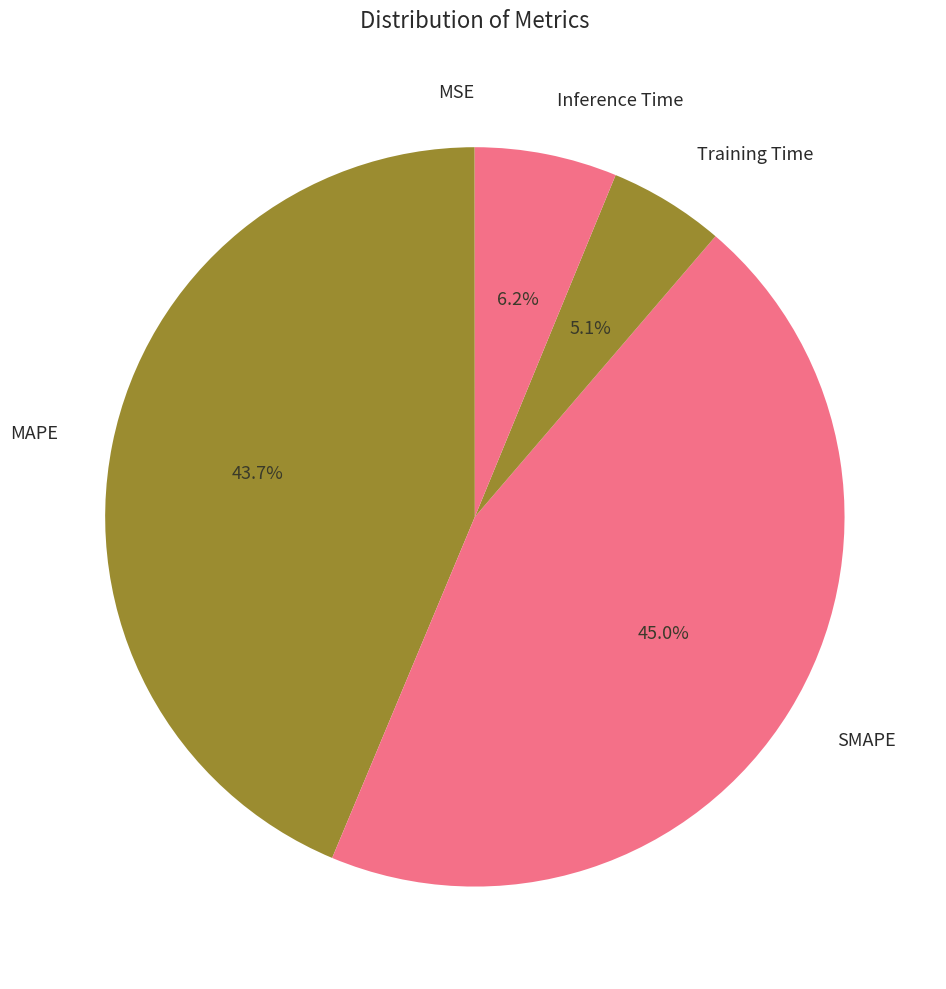

The Training Time slice represents 1% of the pie. True or false?

False